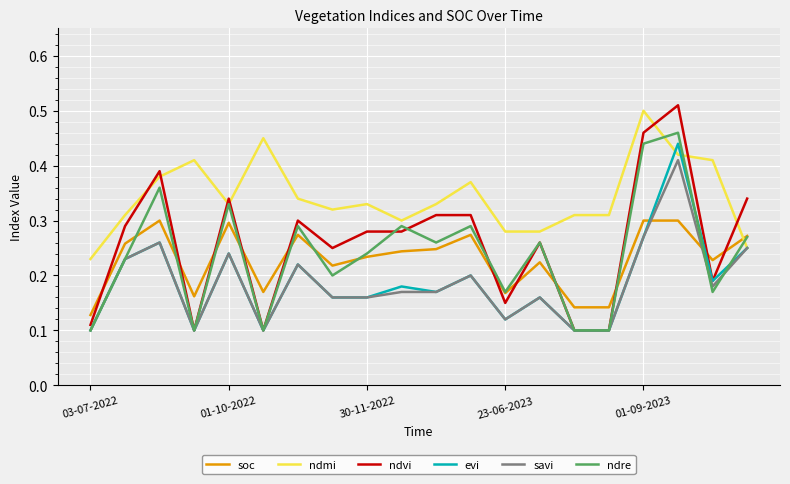

Which series has the largest total across all categories?

ndmi